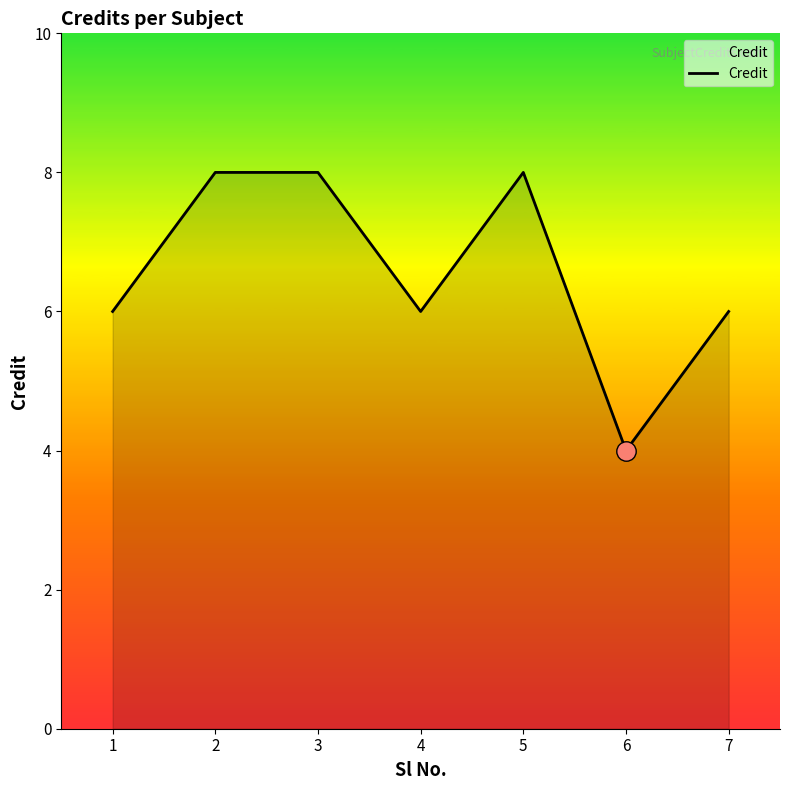

What is the ratio of the value at 4 to the value at 1?

1.0